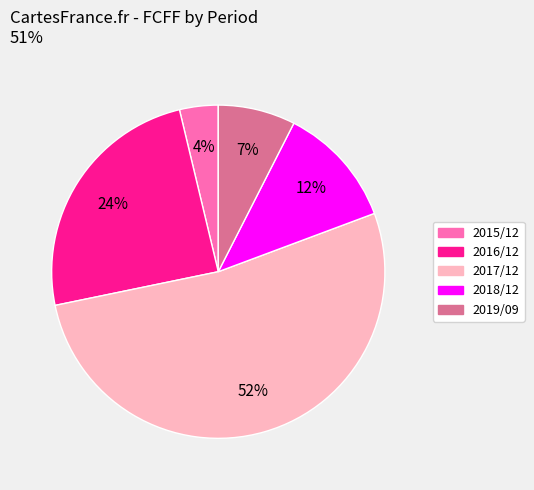

Do 2016/12 and 2019/09 together represent more than half of the pie?

No